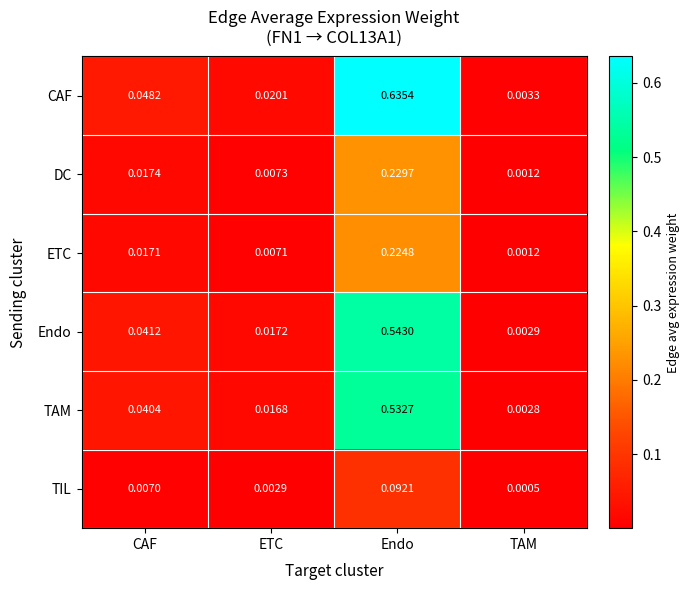

Is the value of TAM at Endo greater than the value of DC at CAF?

Yes